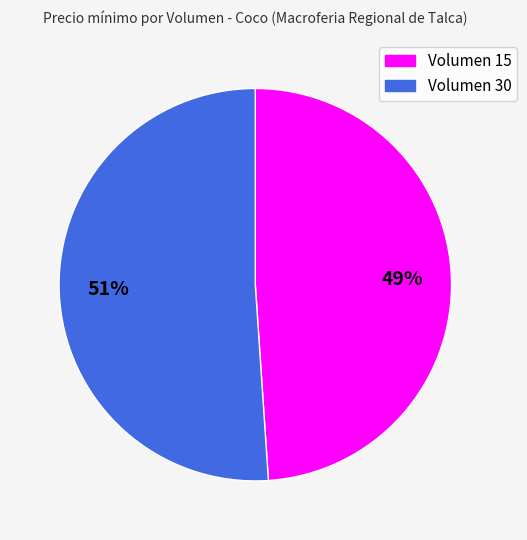

Does any single category account for the majority?

Yes